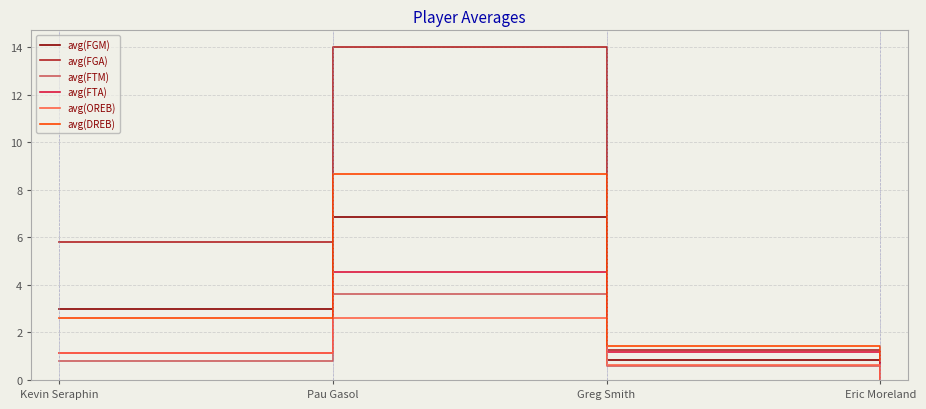

At which category is the sum across all series the highest?

Pau Gasol